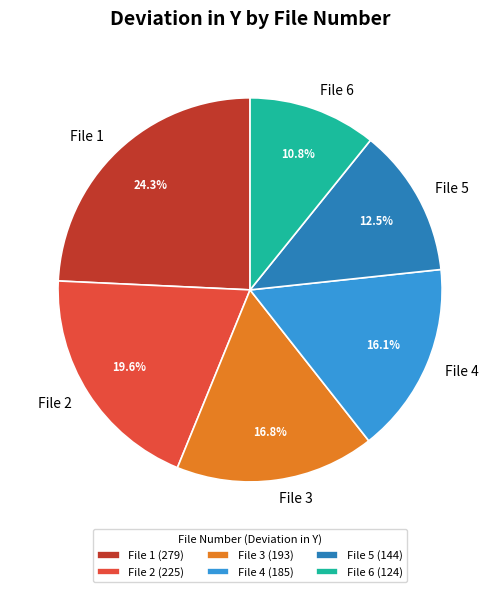

Is the sum of File 3 (193) and File 1 (279) greater than half?

No